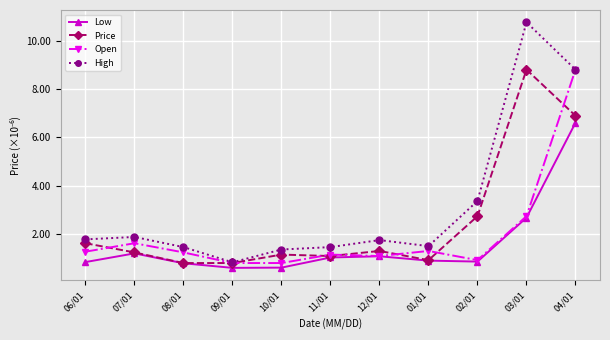

Where does the High series first go above 1?

06/01